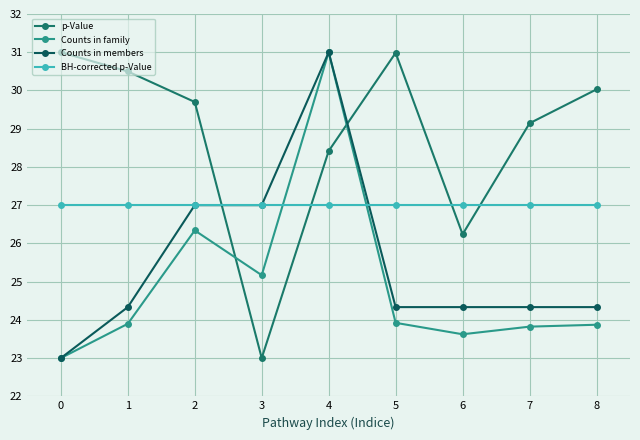

Where does the Counts in members series first go above 24?

1